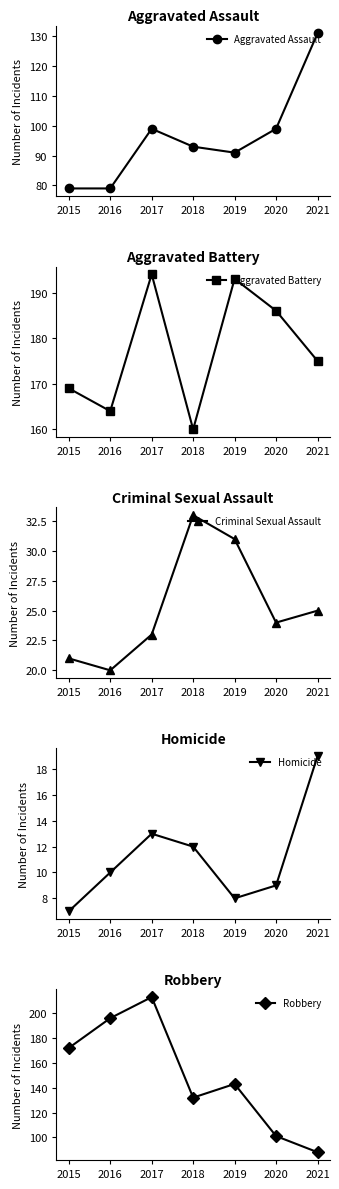

True or false: Aggravated Assault and Criminal Sexual Assault intersect in this chart.

False